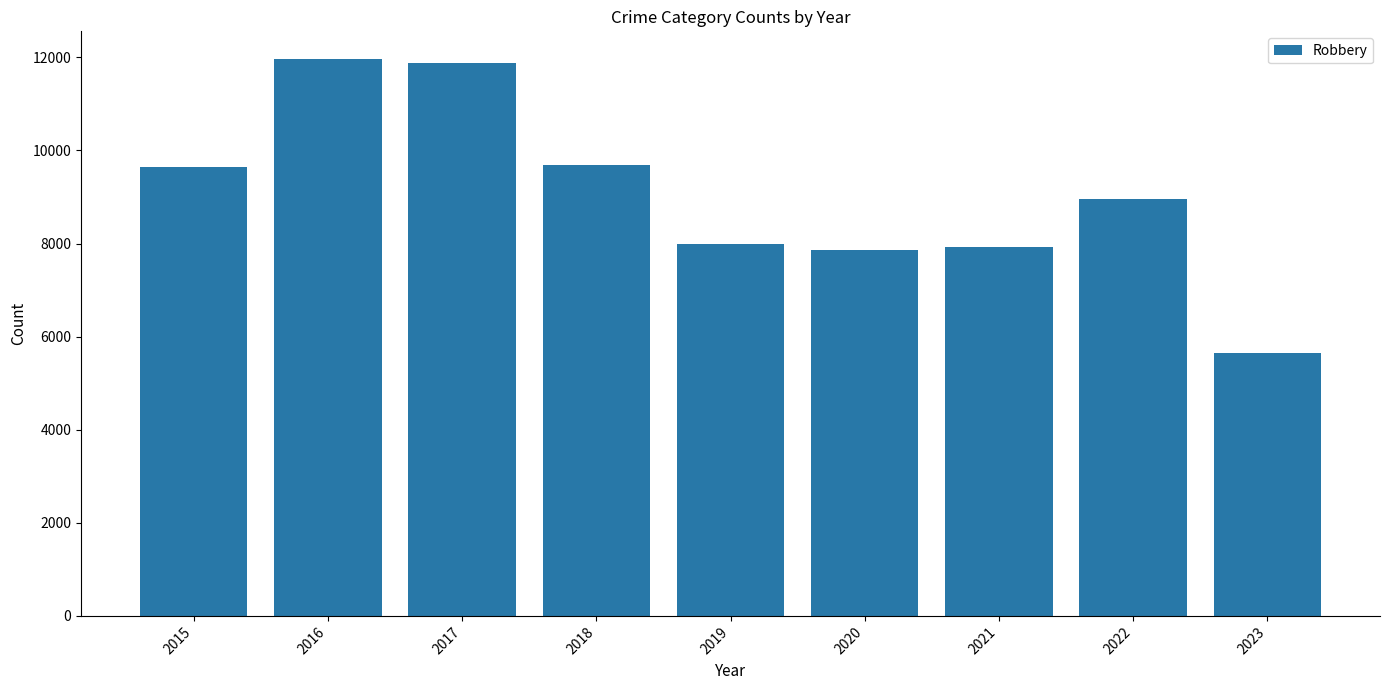

What is the value of the 4th bar from the left?

9680